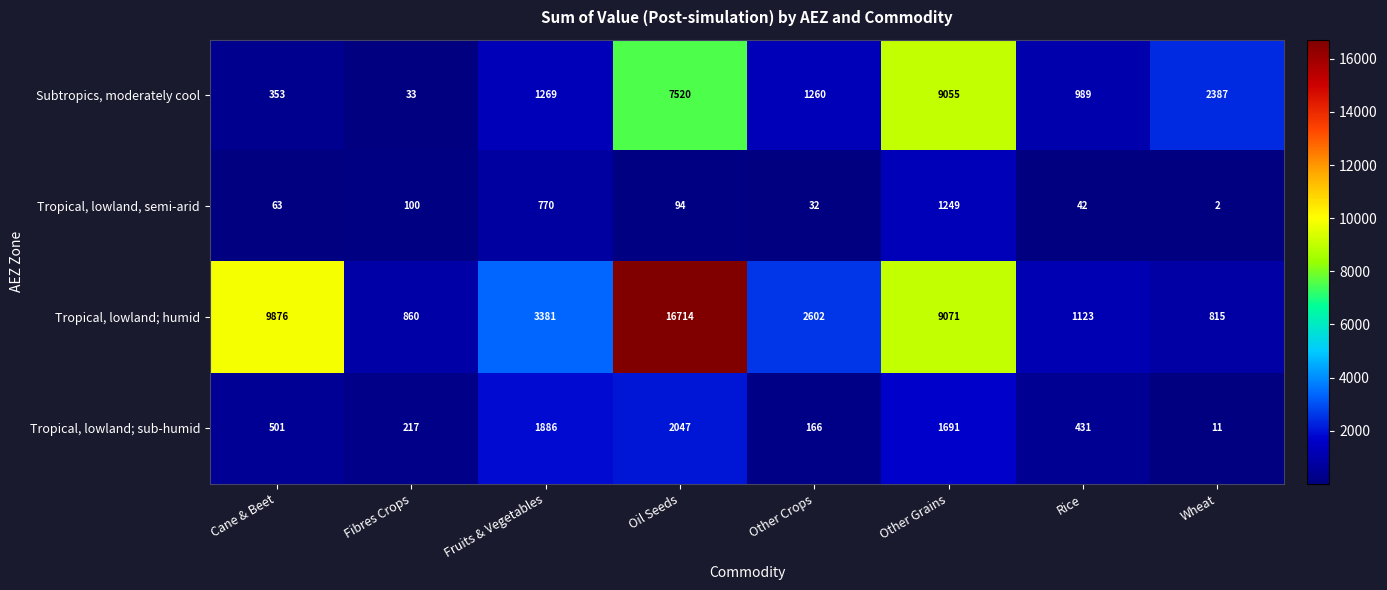

What is the sum of all Subtropics, moderately cool values?

22866